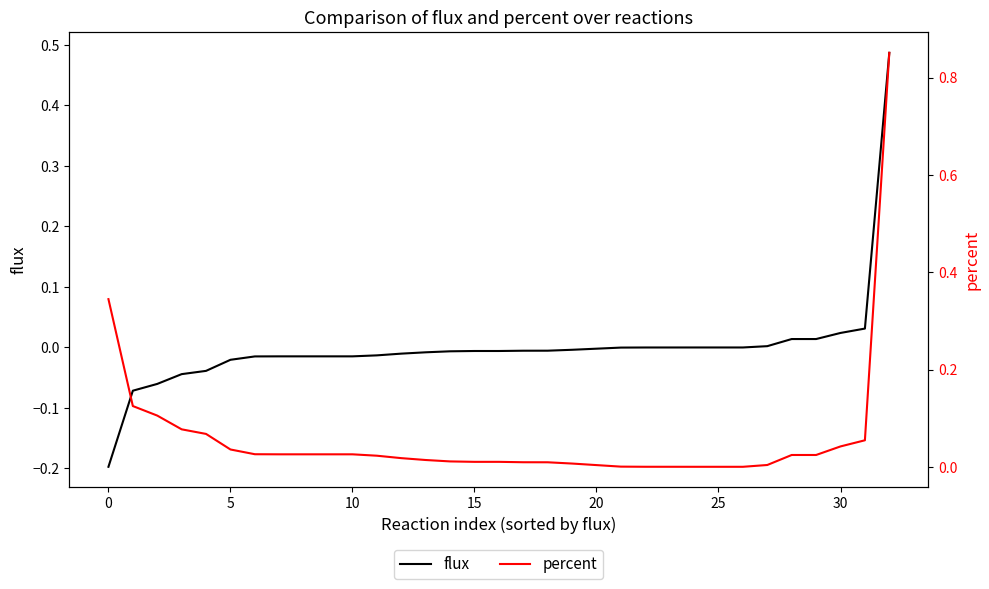

Does the chart display data point markers on the line(s)?

No